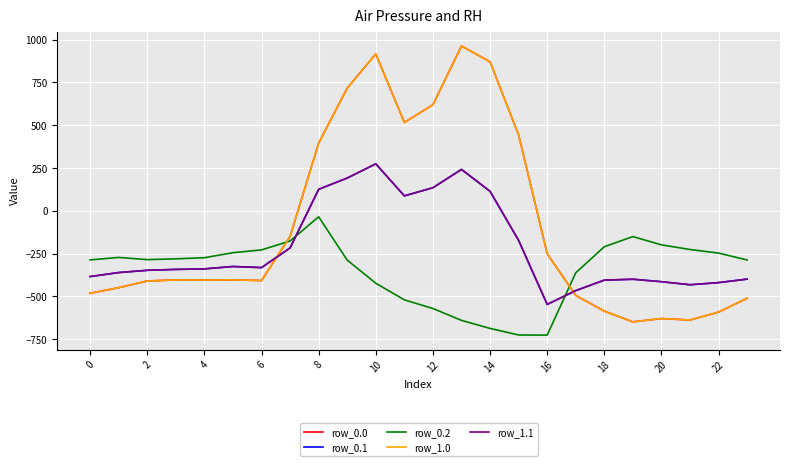

What is the sum of all row_1.1 values?

-5142.5